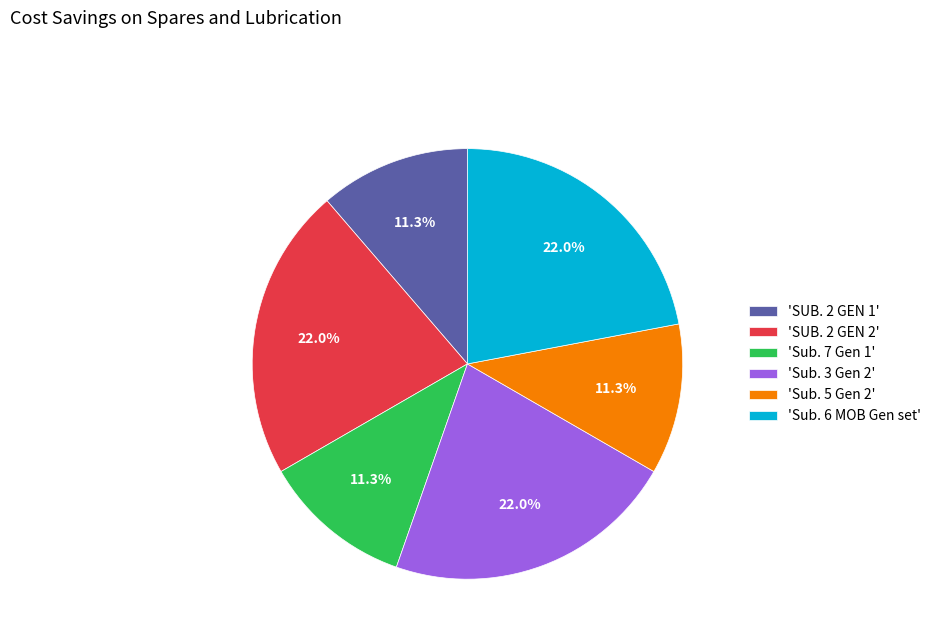

Combined, what portion of the pie is 'Sub. 3 Gen 2' and 'Sub. 5 Gen 2'?

33.3%